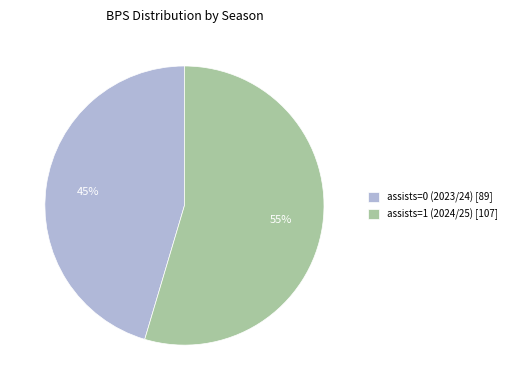

Which slice is the largest?

assists=1 (2024/25) [107]